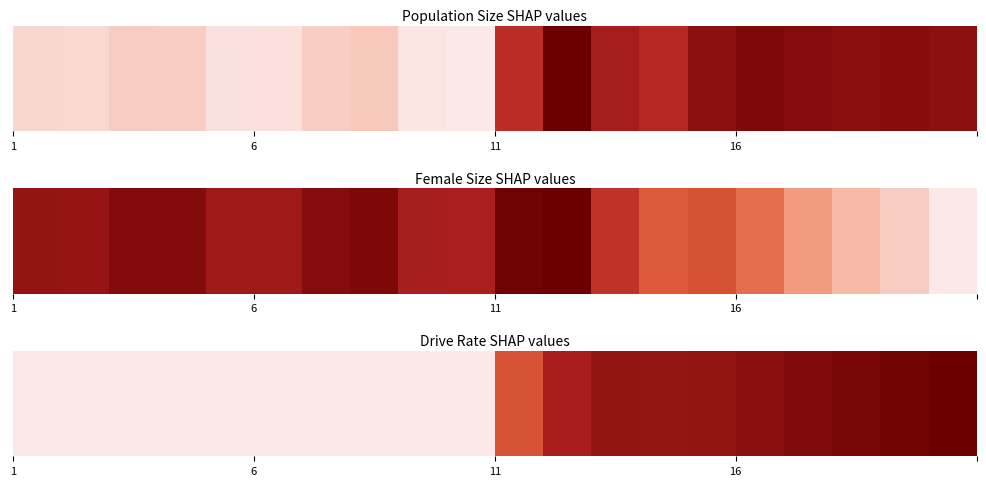

What is the greatest value displayed?

1.0